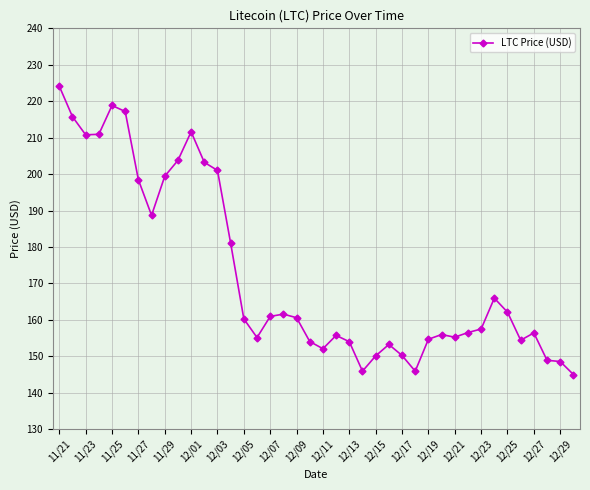

What is the difference between the maximum and minimum values?

79.1